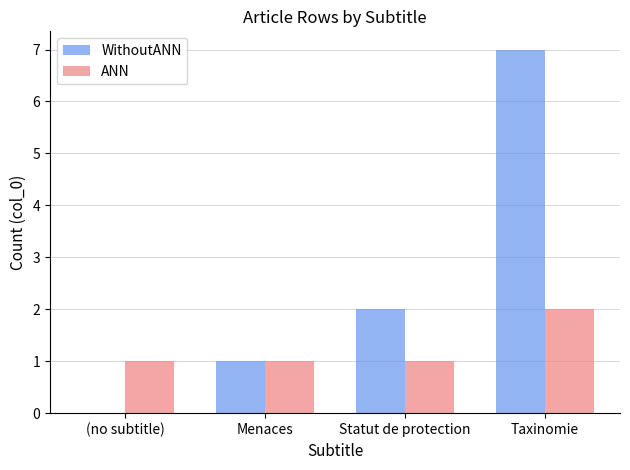

Reading left to right, list all the values displayed in this chart.

WithoutANN: (no subtitle)=0	Menaces=1	Statut de protection=2	Taxinomie=7
ANN: (no subtitle)=1	Menaces=1	Statut de protection=1	Taxinomie=2